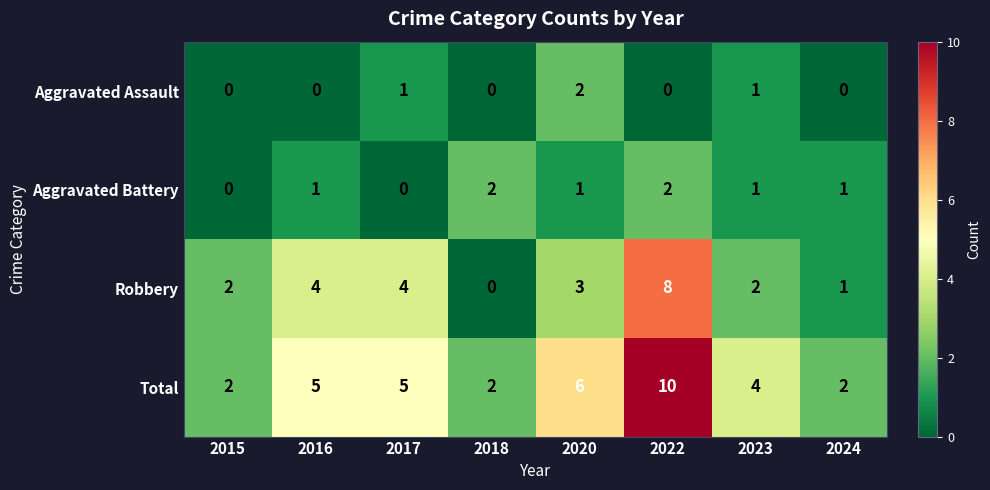

What is the spread (max minus min) of values at 2020?

5